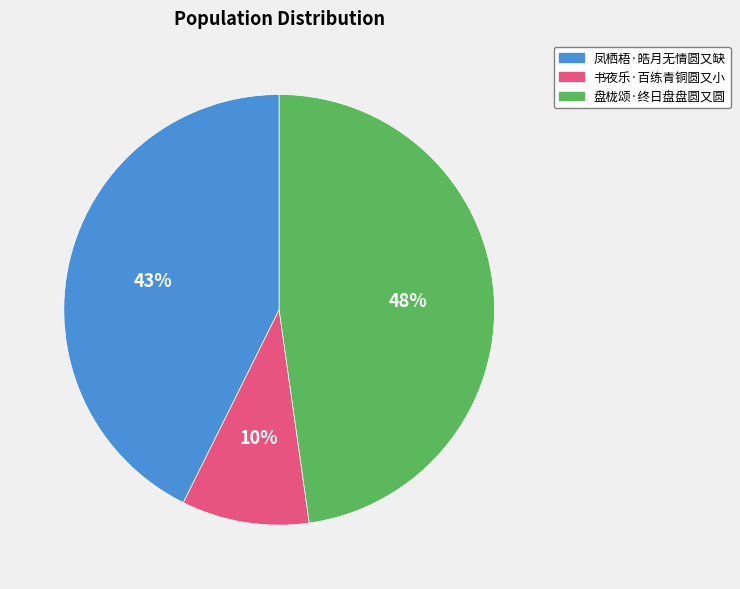

Is it true that 书夜乐·百练青铜圆又小 is 10% of the pie?

True